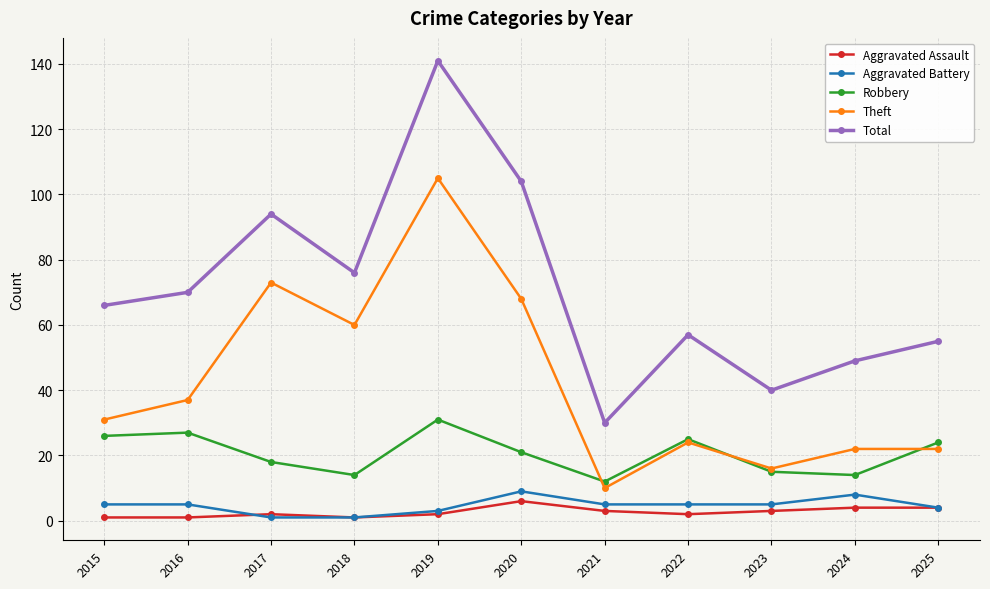

What is the value of the Total point at the 5th from the left?

141